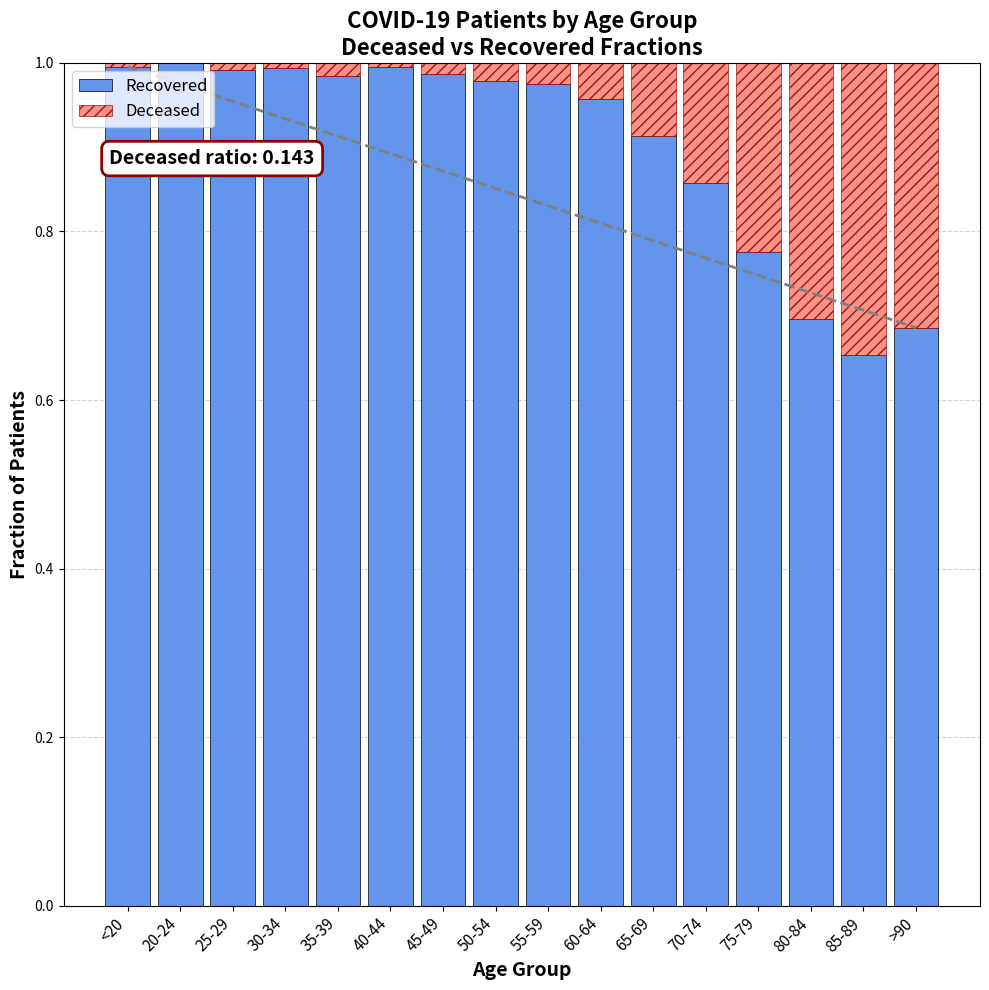

True or false: Recovered has a value of 1.0 at 50-54.

True